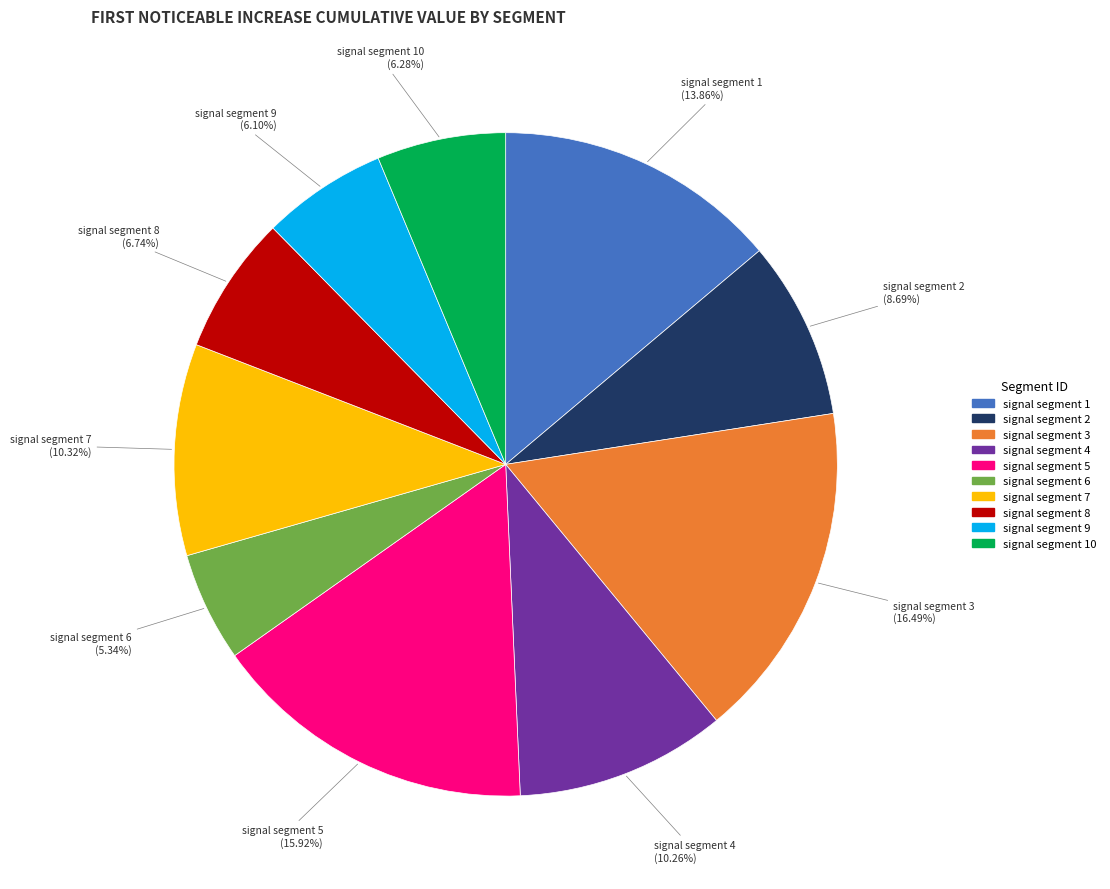

Is there any slice that represents more than half of the pie?

No